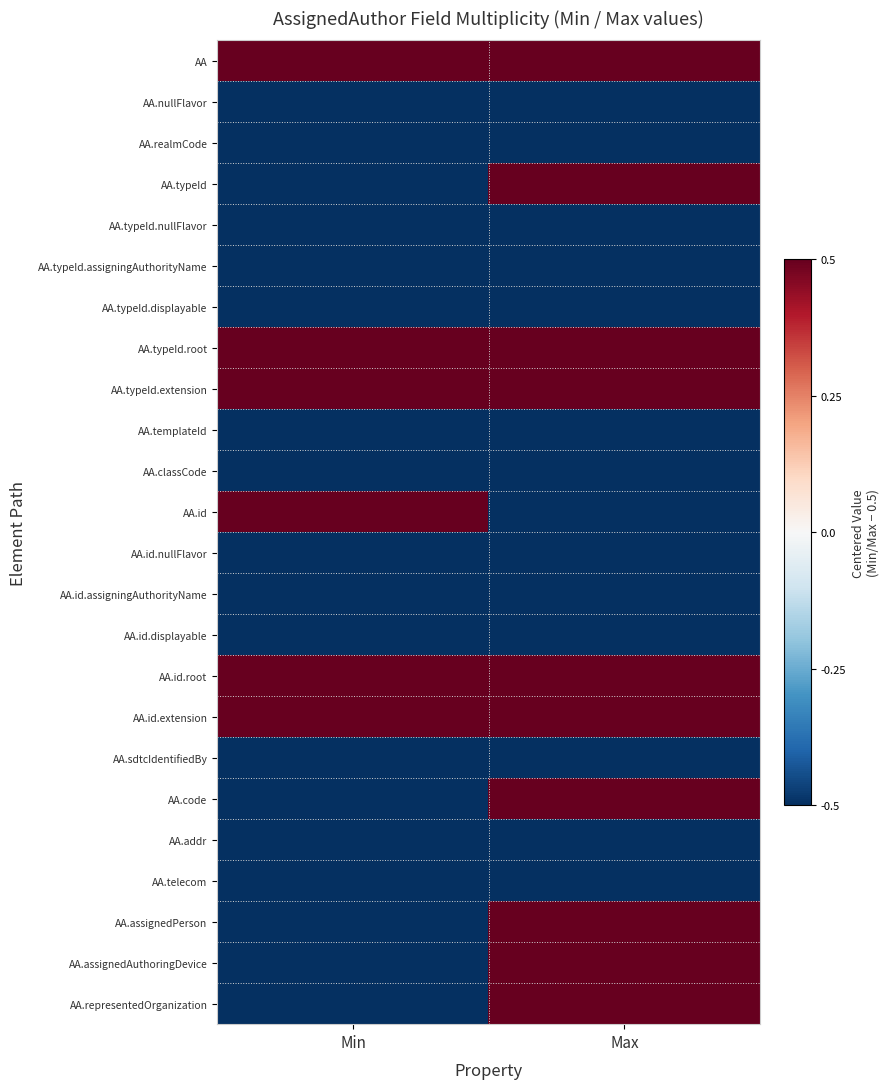

Reading left to right, transcribe all the data shown in this chart.

AA: Min=0.5	Max=0.5
AA.nullFlavor: Min=-0.5	Max=-0.5
AA.realmCode: Min=-0.5	Max=-0.5
AA.typeId: Min=-0.5	Max=0.5
AA.typeId.nullFlavor: Min=-0.5	Max=-0.5
AA.typeId.assigningAuthorityName: Min=-0.5	Max=-0.5
AA.typeId.displayable: Min=-0.5	Max=-0.5
AA.typeId.root: Min=0.5	Max=0.5
AA.typeId.extension: Min=0.5	Max=0.5
AA.templateId: Min=-0.5	Max=-0.5
AA.classCode: Min=-0.5	Max=-0.5
AA.id: Min=0.5	Max=-0.5
AA.id.nullFlavor: Min=-0.5	Max=-0.5
AA.id.assigningAuthorityName: Min=-0.5	Max=-0.5
AA.id.displayable: Min=-0.5	Max=-0.5
AA.id.root: Min=0.5	Max=0.5
AA.id.extension: Min=0.5	Max=0.5
AA.sdtcIdentifiedBy: Min=-0.5	Max=-0.5
AA.code: Min=-0.5	Max=0.5
AA.addr: Min=-0.5	Max=-0.5
AA.telecom: Min=-0.5	Max=-0.5
AA.assignedPerson: Min=-0.5	Max=0.5
AA.assignedAuthoringDevice: Min=-0.5	Max=0.5
AA.representedOrganization: Min=-0.5	Max=0.5